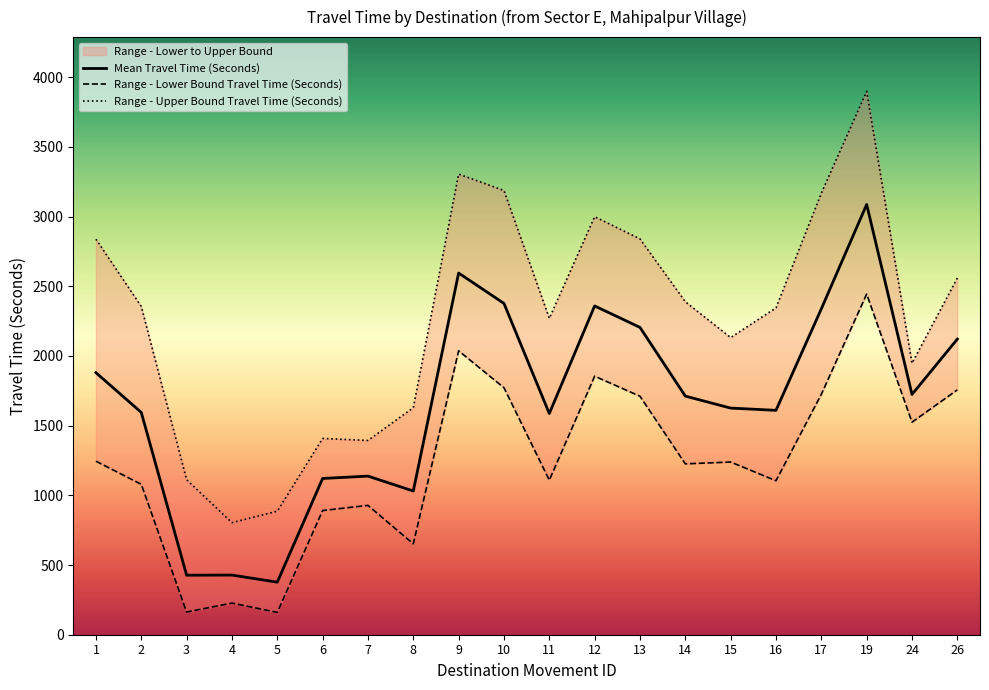

Is this an area chart (filled region under the line)?

No